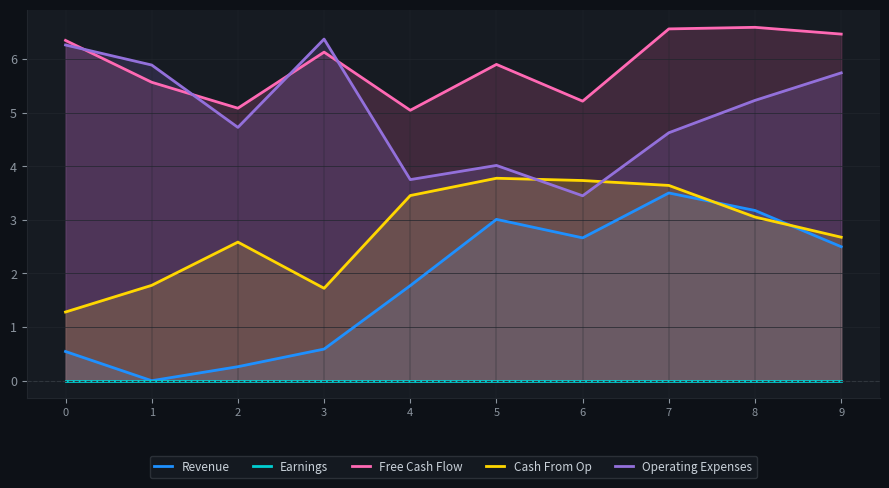

What are all the series names shown in the legend?

Revenue, Earnings, Free Cash Flow, Cash From Op, Operating Expenses